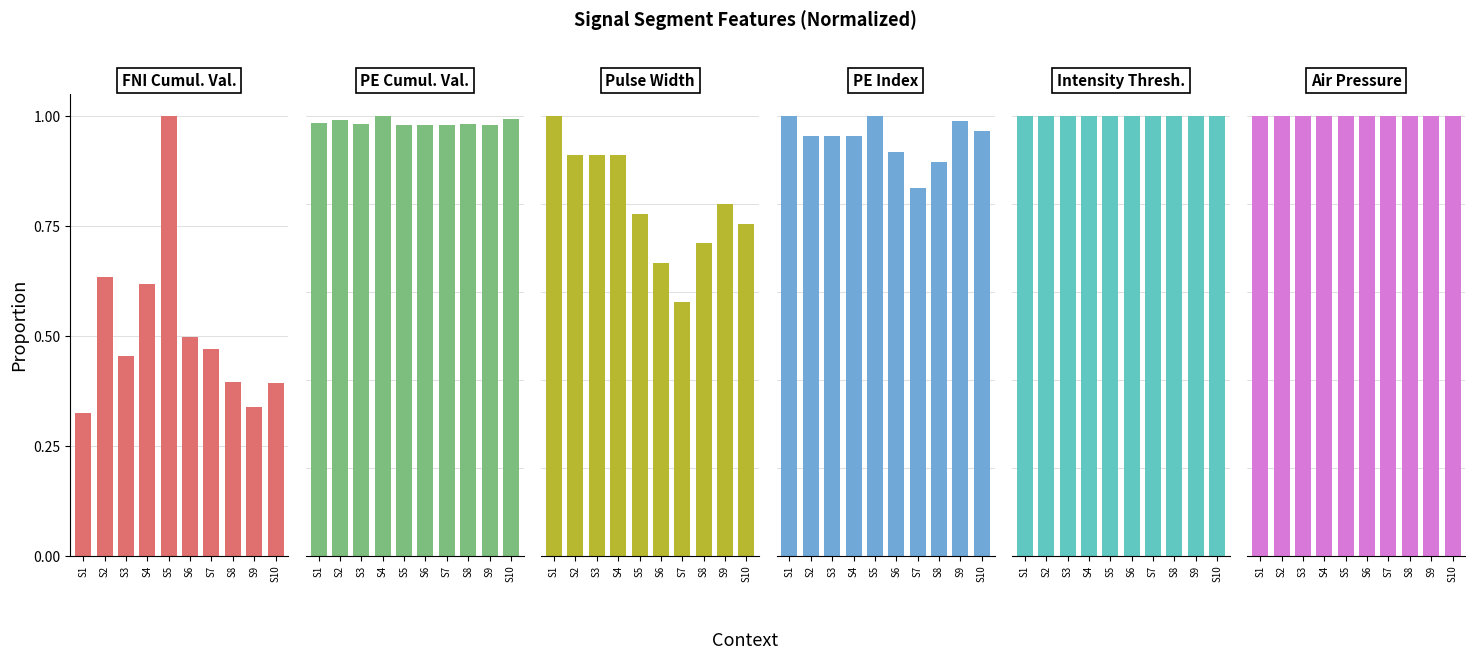

What is the value of the PE Cumul. Val. bar at the 8th from the left?

1.0